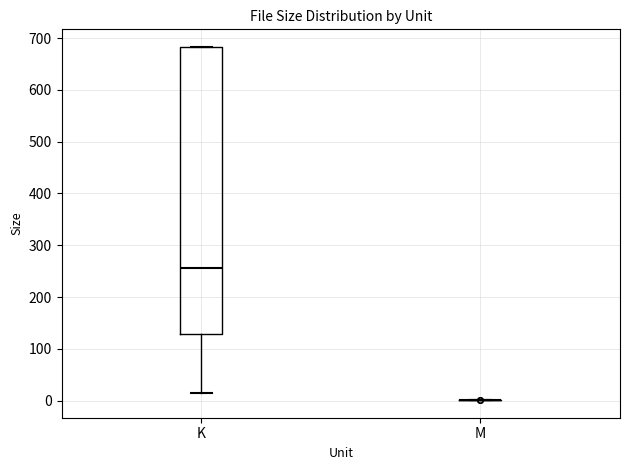

Comparing the boxes themselves (not the whiskers), which one is the tallest?

K